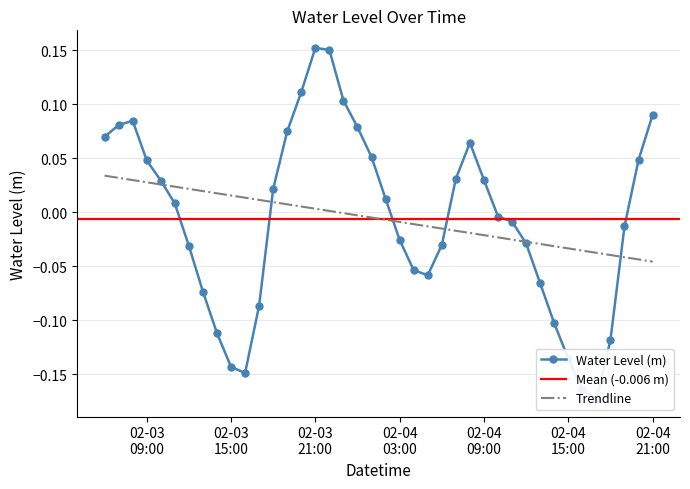

How many positive values are there?

20